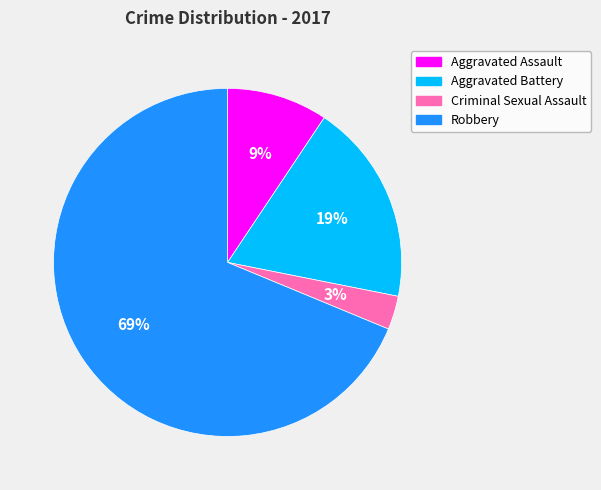

True or false: Aggravated Battery accounts for 19% of the total.

True